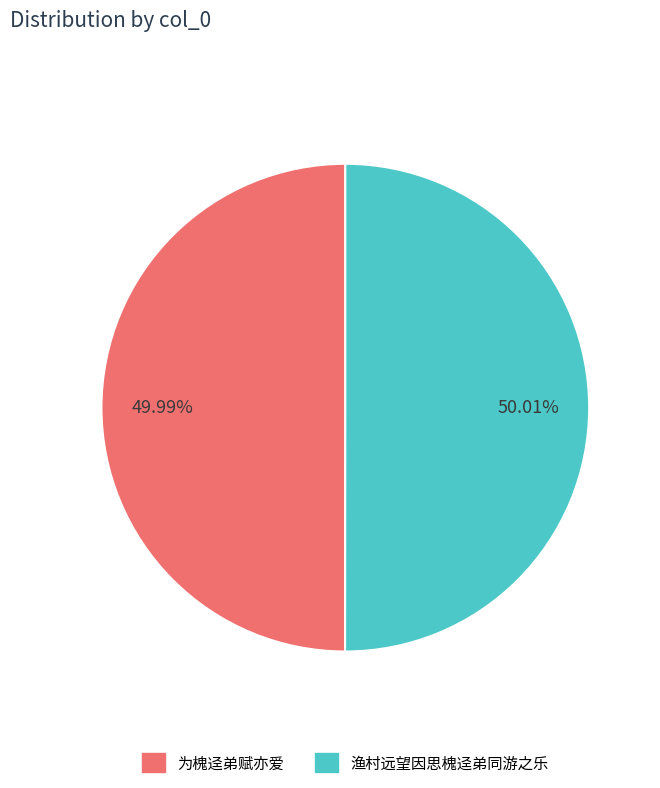

Is there any slice that represents more than half of the pie?

Yes